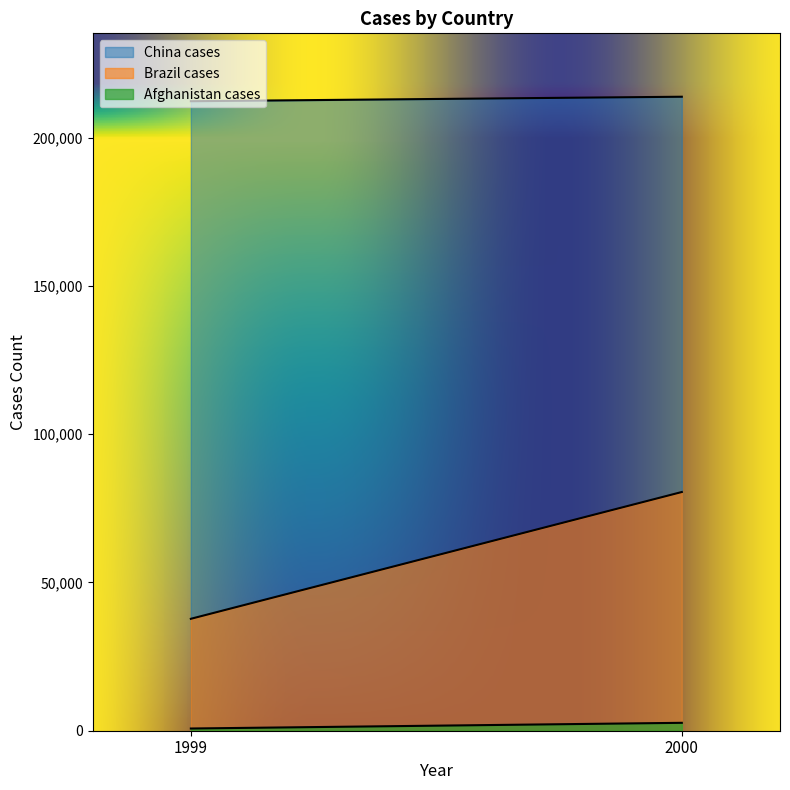

What is the maximum value for Brazil cases?

80488